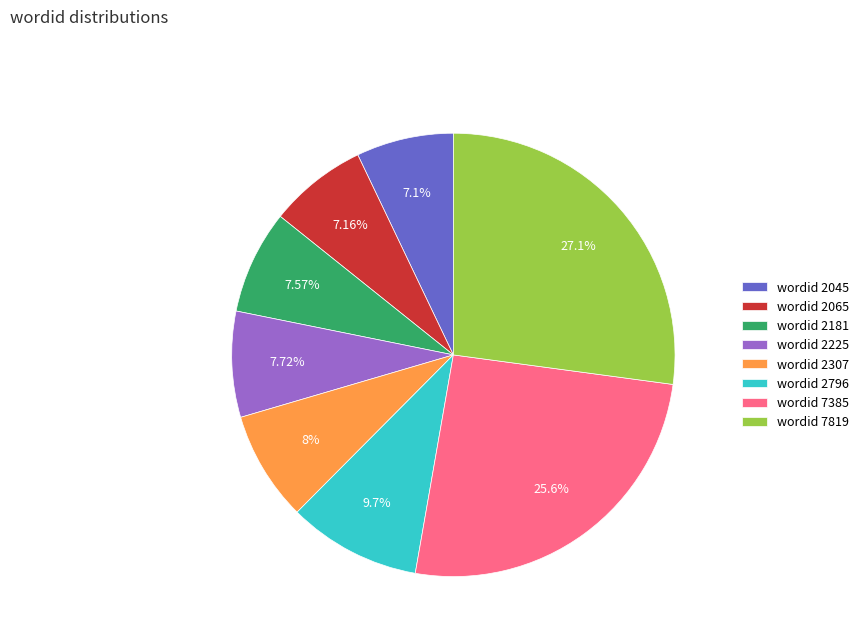

Approximately how many times larger is the value at wordid 2045 compared to wordid 2225?

0.9